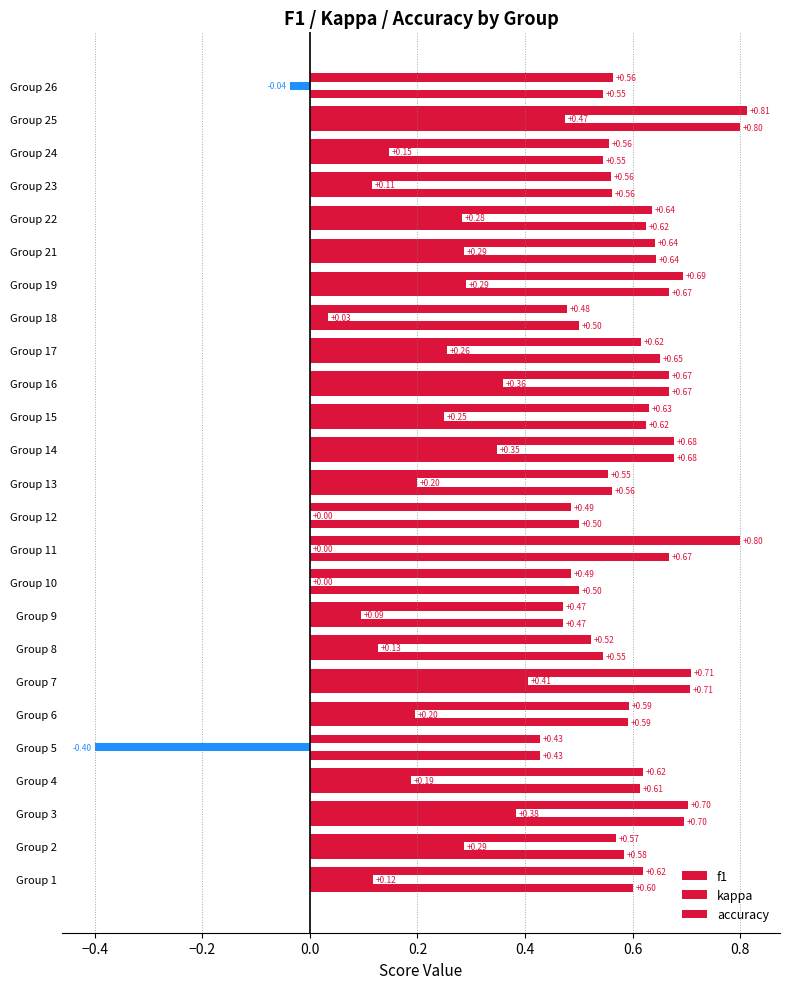

What is the label of the 14th bar from the right?

11